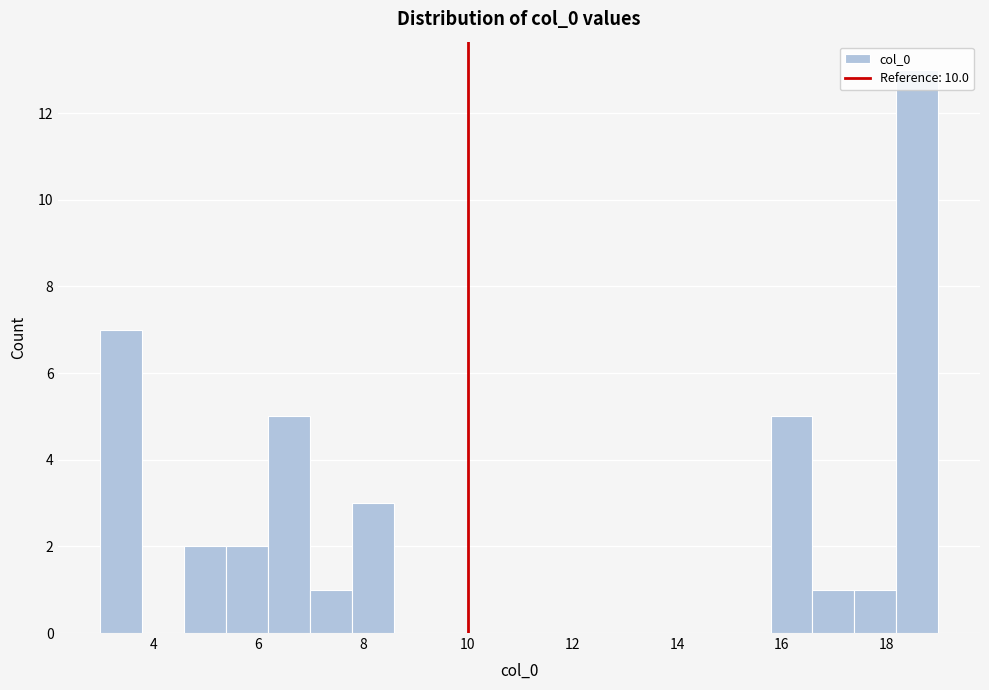

Reading left to right, transcribe this chart: for each bar, give the range it covers on the x-axis and its height. Neither the bar edges nor the heights are printed on the chart, so give them approximately, as read against the axes.

3.0 to 3.8: 7
3.8 to 4.6: 0
4.6 to 5.4: 2
5.4 to 6.2: 2
6.2 to 7.0: 5
7.0 to 7.8: 1
7.8 to 8.6: 3
8.6 to 9.4: 0
9.4 to 10.2: 0
10.2 to 11.0: 0
11.0 to 11.8: 0
11.8 to 12.6: 0
12.6 to 13.4: 0
13.4 to 14.2: 0
14.2 to 15.0: 0
15.0 to 15.8: 0
15.8 to 16.6: 5
16.6 to 17.4: 1
17.4 to 18.2: 1
18.2 to 19.0: 13